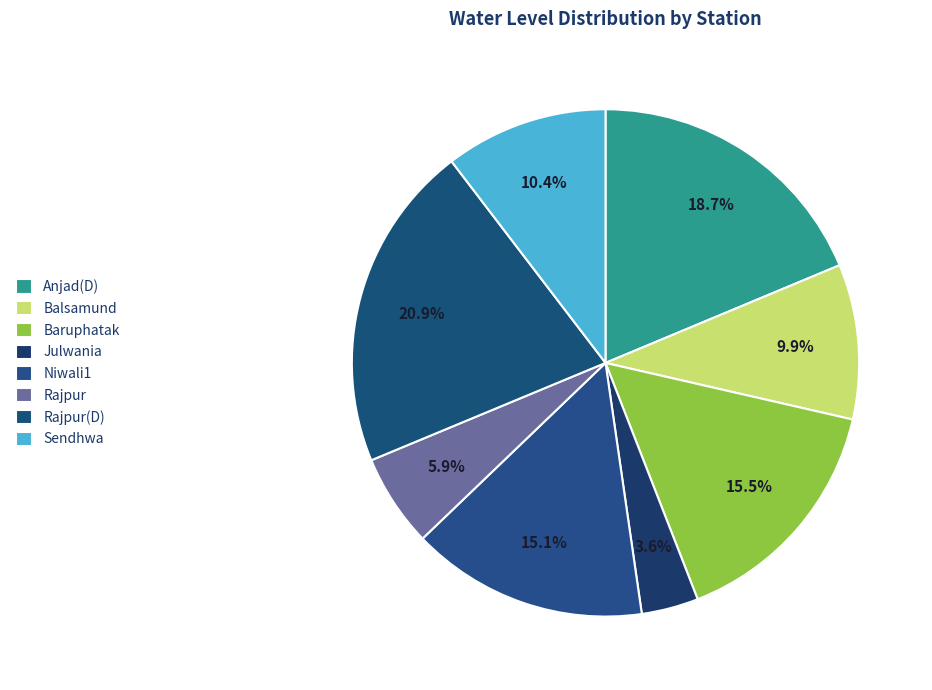

Is it true that Sendhwa is 17% of the pie?

False